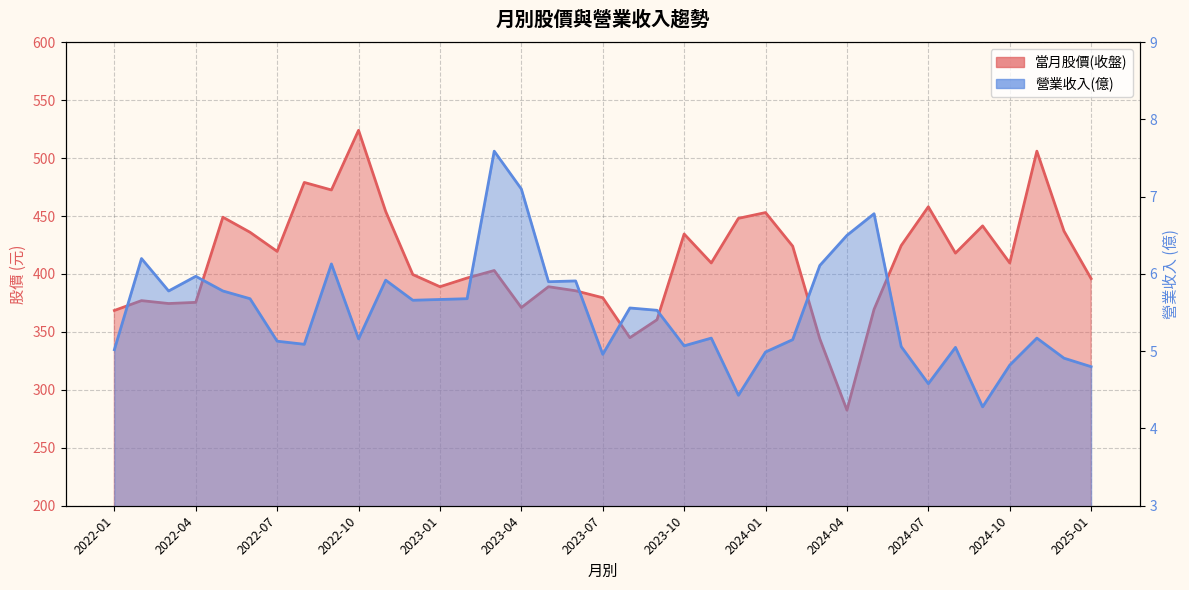

Where is the first local minimum for 當月股價(收盤)?

2022-03